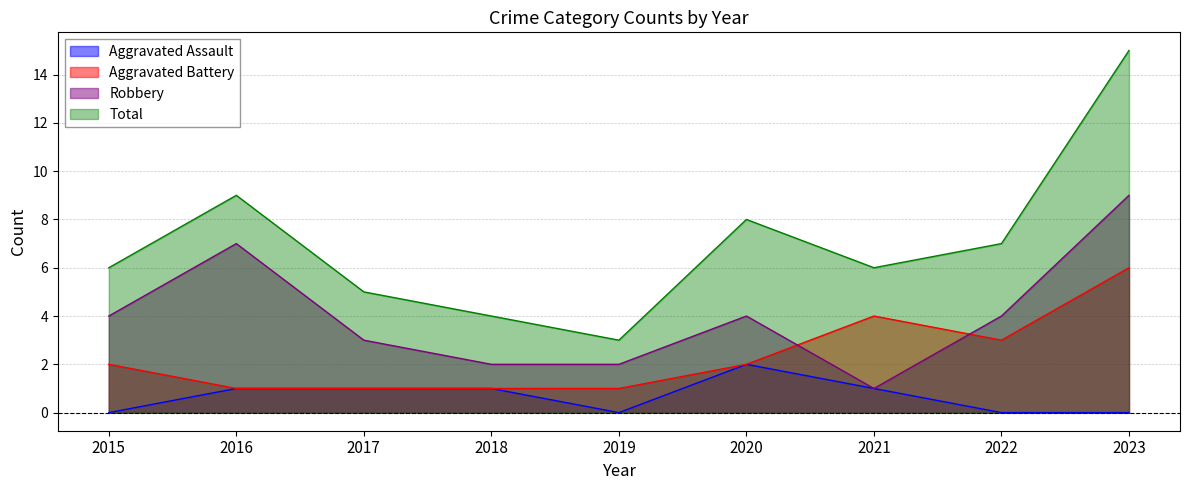

In Robbery, how many points are higher than both neighbors (excluding endpoints)?

2